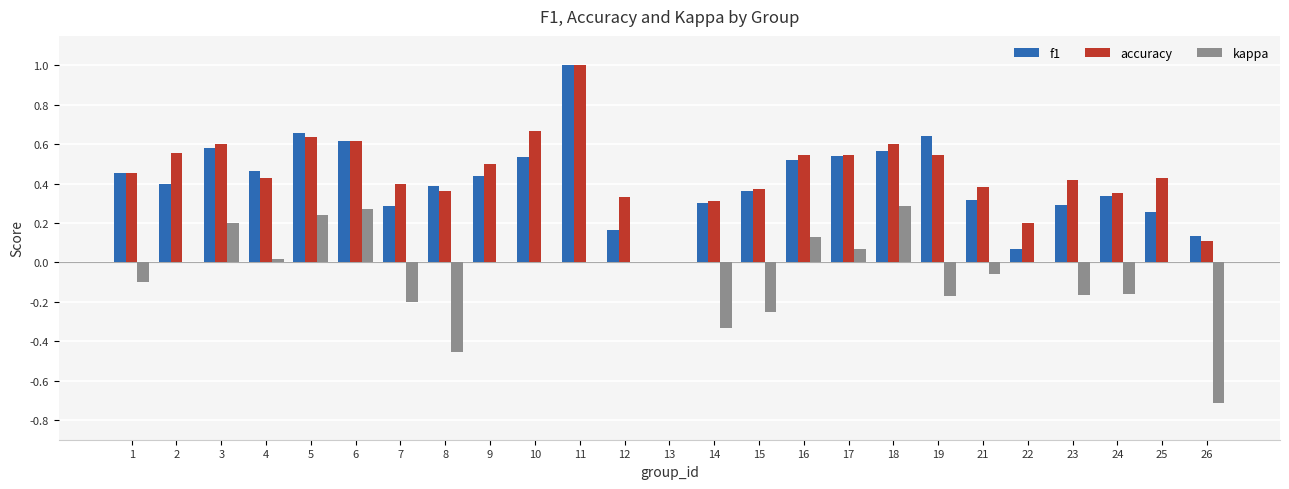

What are all the series names shown in the legend?

f1, accuracy, kappa